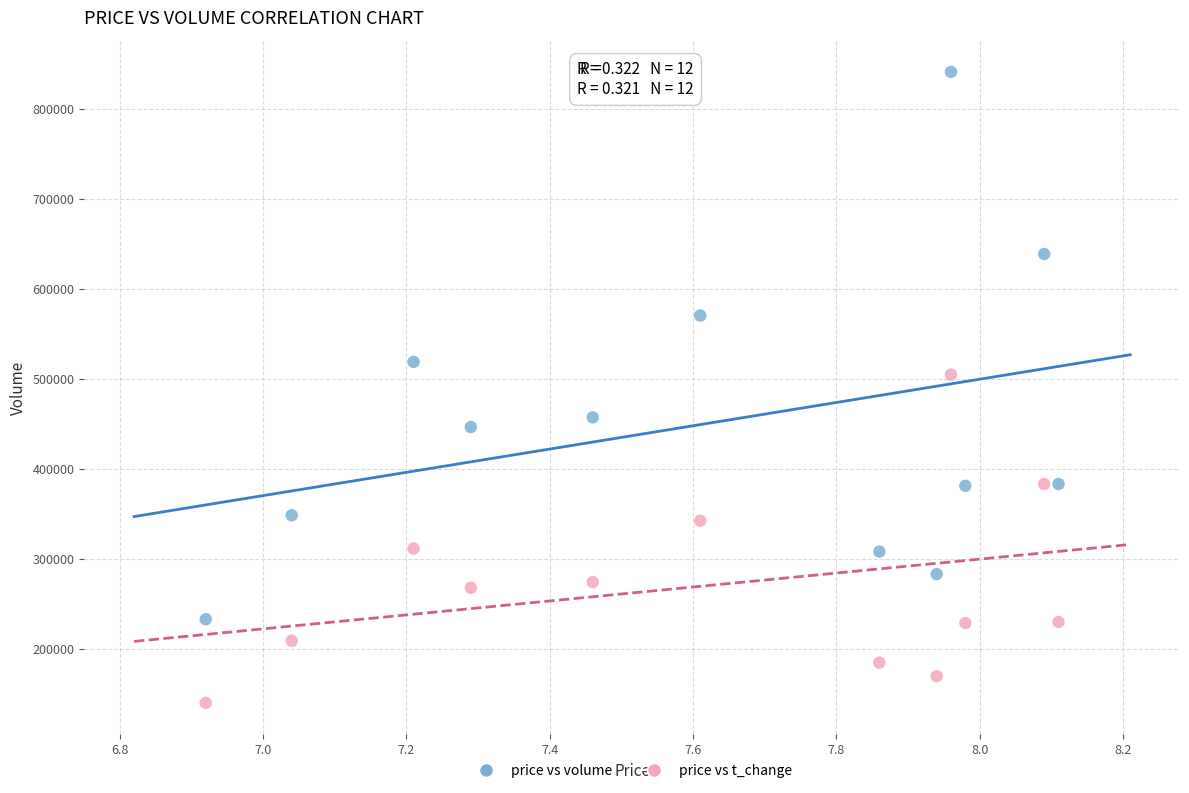

Across all data points, what is the range of X values (max minus min)?

1.2